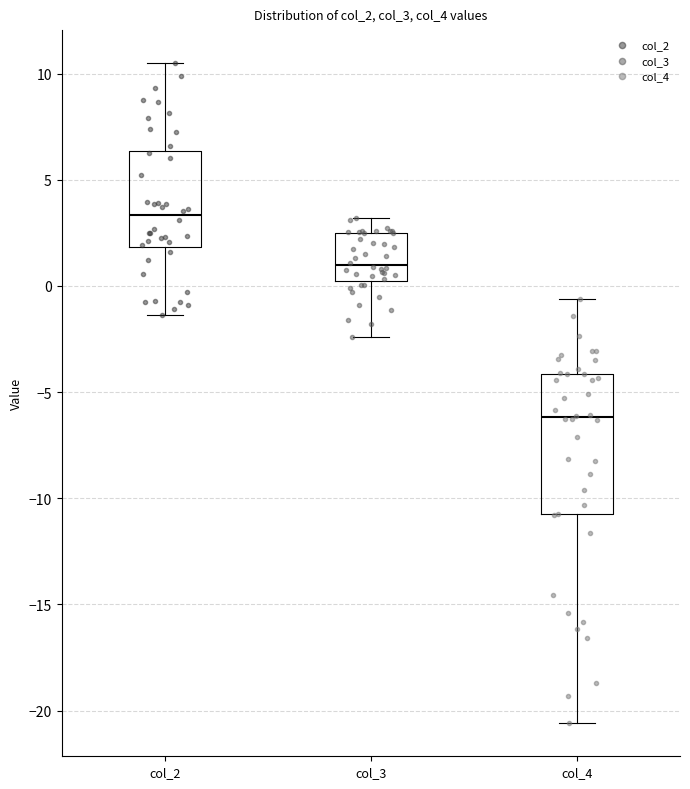

Reading left to right, read every box against the y-axis: the position of its median line, the range the box covers, and the ends of its whiskers. The values are not printed on the chart, so give them approximately, as read against the axis.

col_2: median 3.5, box 2.0 to 6.5, whiskers -1.5 to 10.5
col_3: median 1.0, box 0.0 to 2.5, whiskers -2.5 to 3.0
col_4: median -6.0, box -11.0 to -4.0, whiskers -20.5 to -0.5